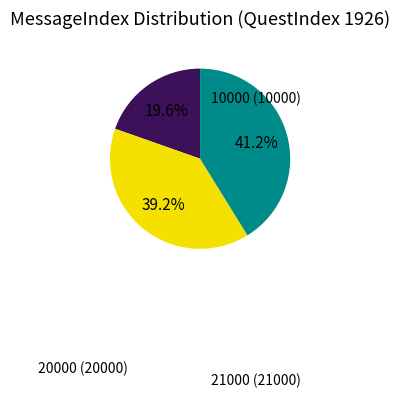

Count the number of slices in the pie.

3